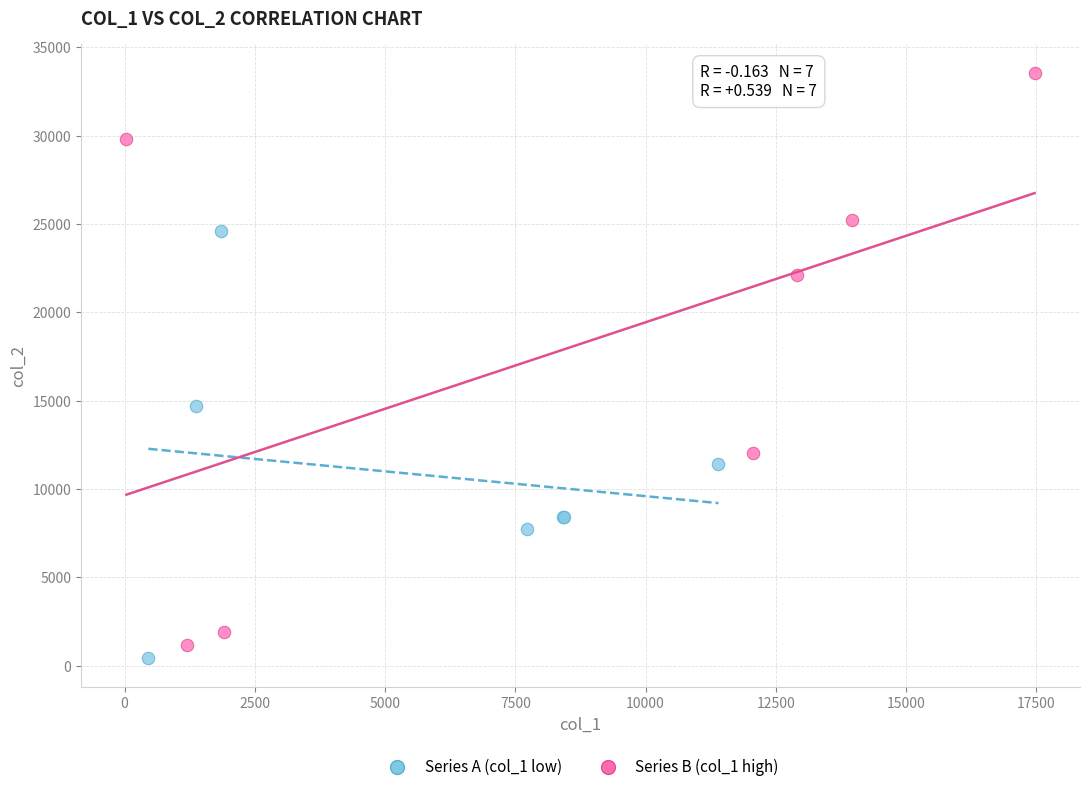

Which series has the largest Y range (max minus min)?

Series B (col_1 high)